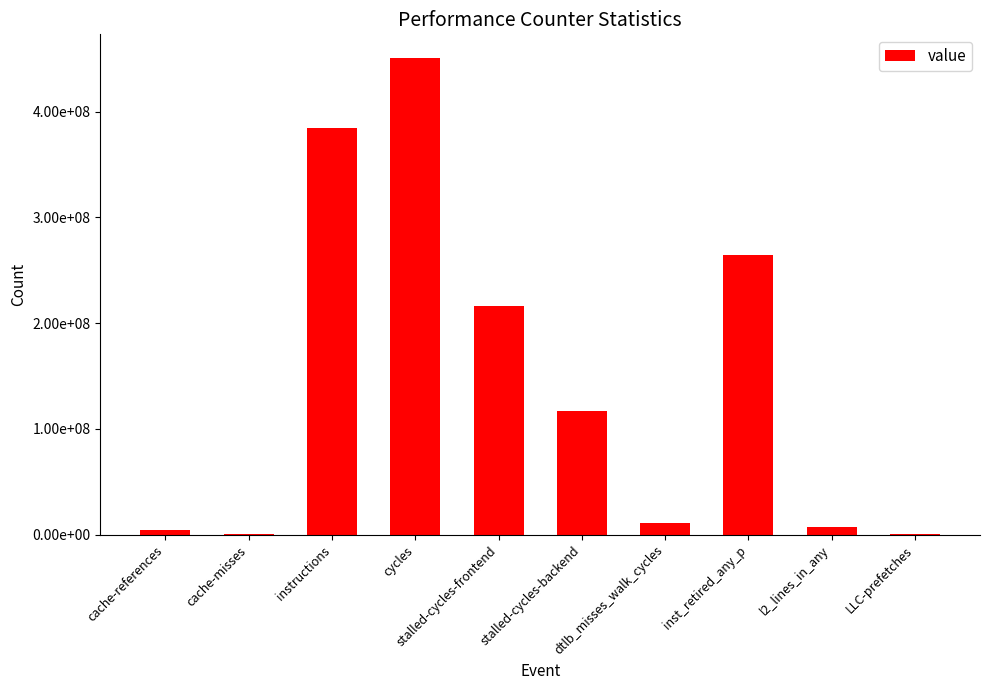

What is the greatest value displayed?

450550652